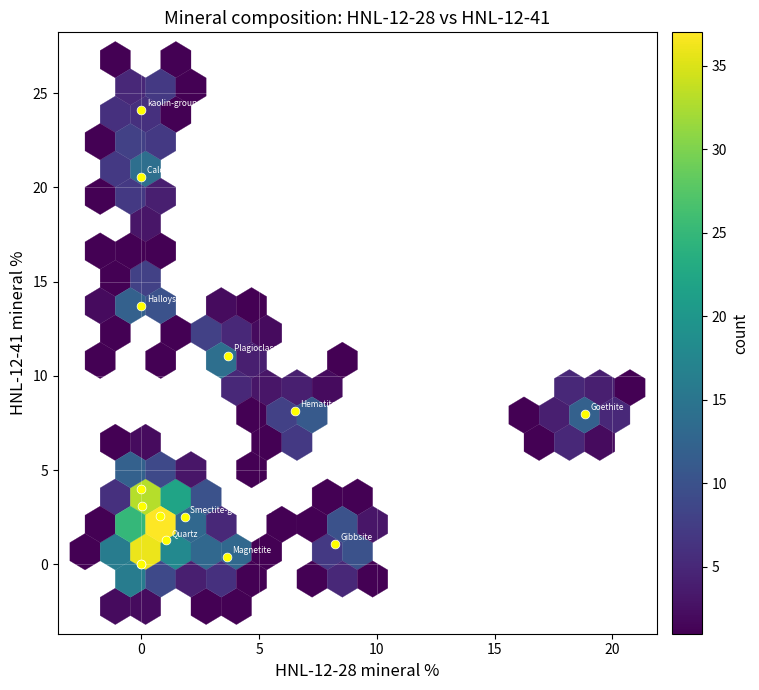

What Y value in the scatter plot is closest to 12?

11.1